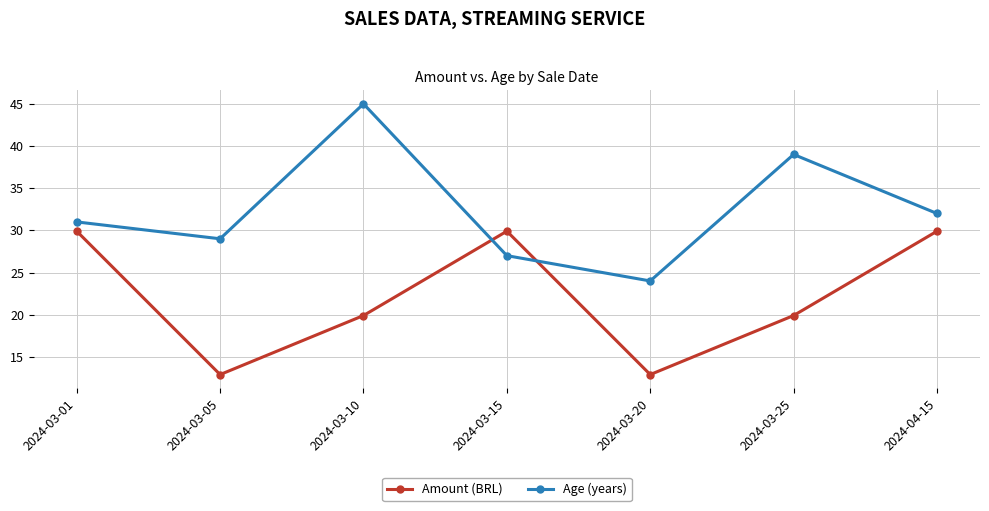

What position from the right is 2024-03-05?

6